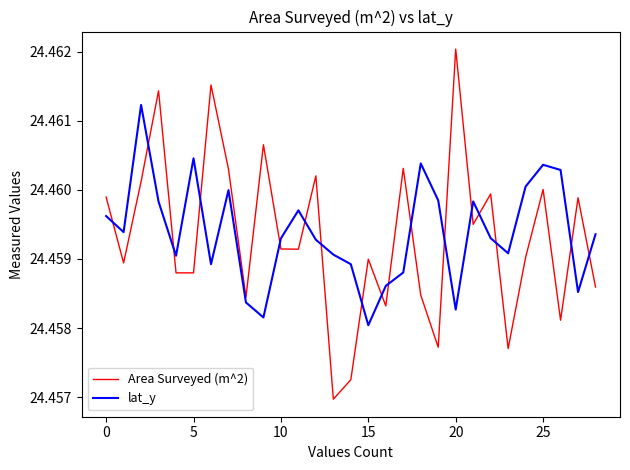

Which series has the largest range (max minus min)?

Area Surveyed (m^2)